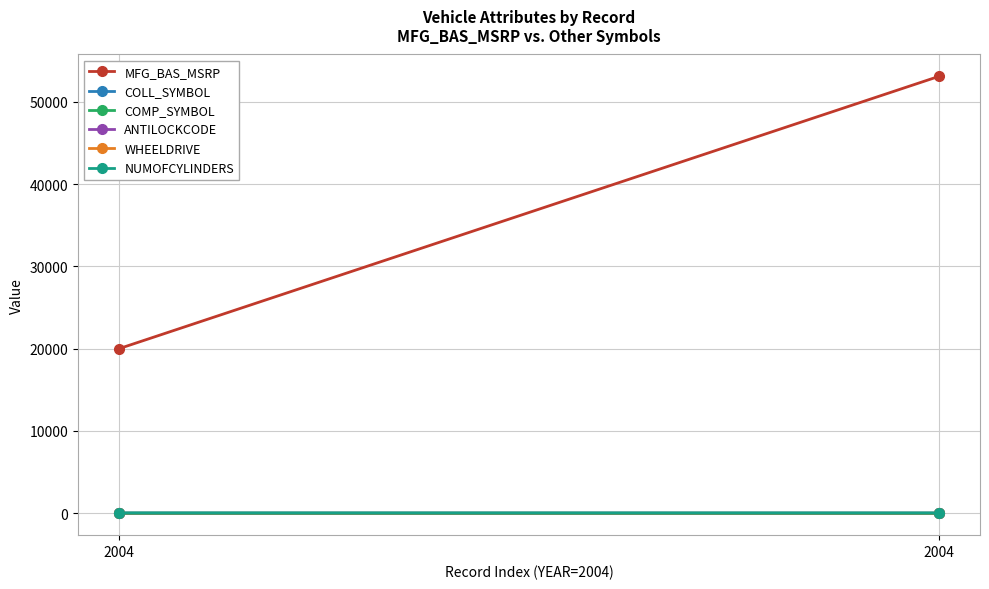

True or false: WHEELDRIVE has a value of 4 at 2004.

False